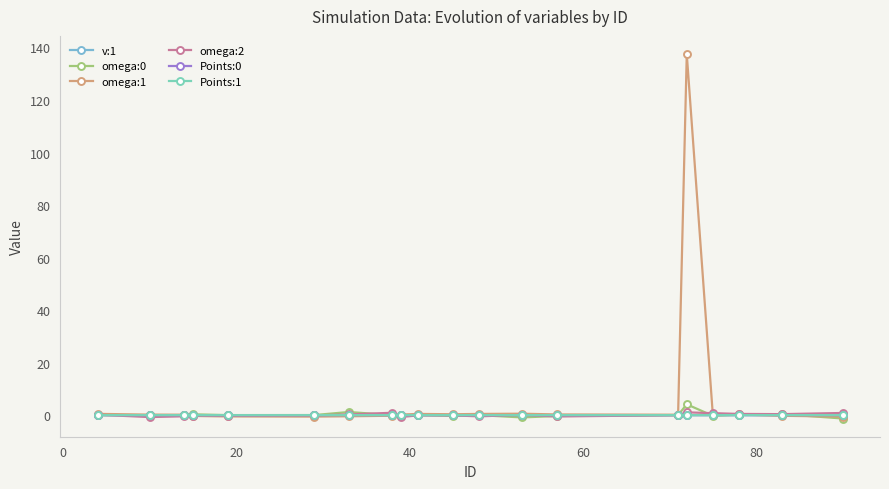

True or false: Points:0 has more than 0 points higher than both neighbors.

True